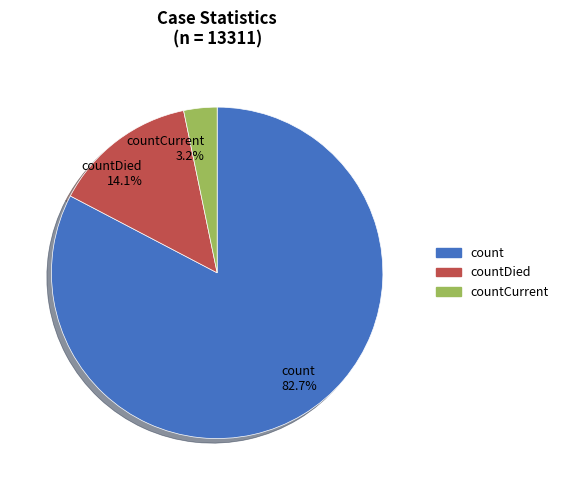

How many slices are in this pie chart?

3